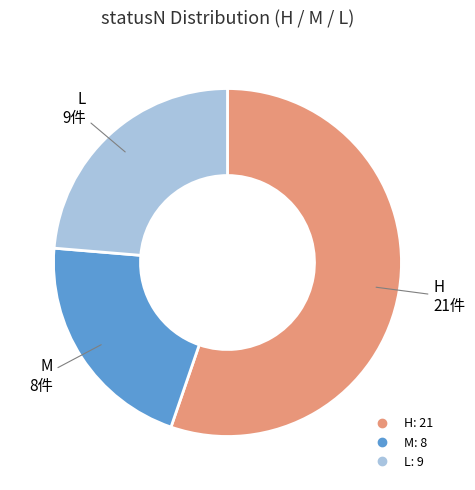

Rank the categories by value from highest to lowest.

H, L, M